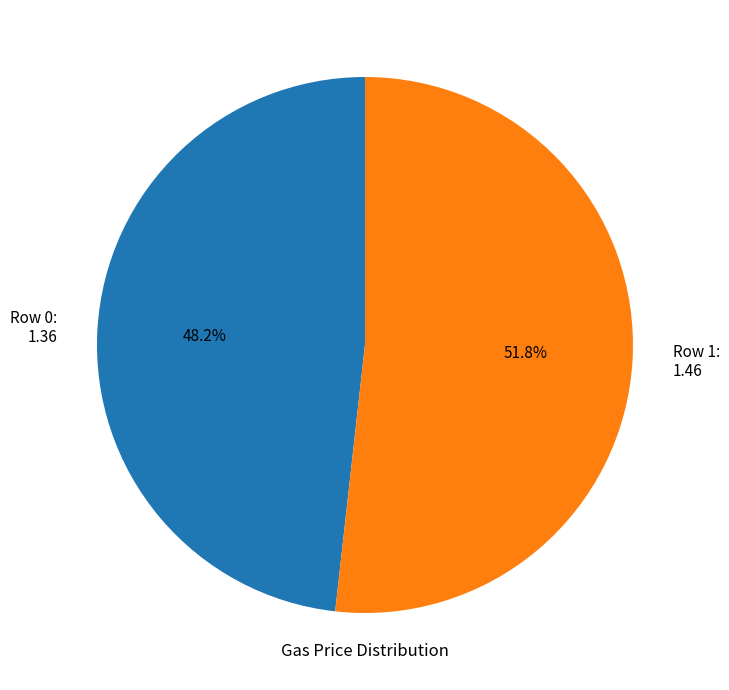

Approximately how many times larger is the value at Row 1 compared to Row 0?

1.1